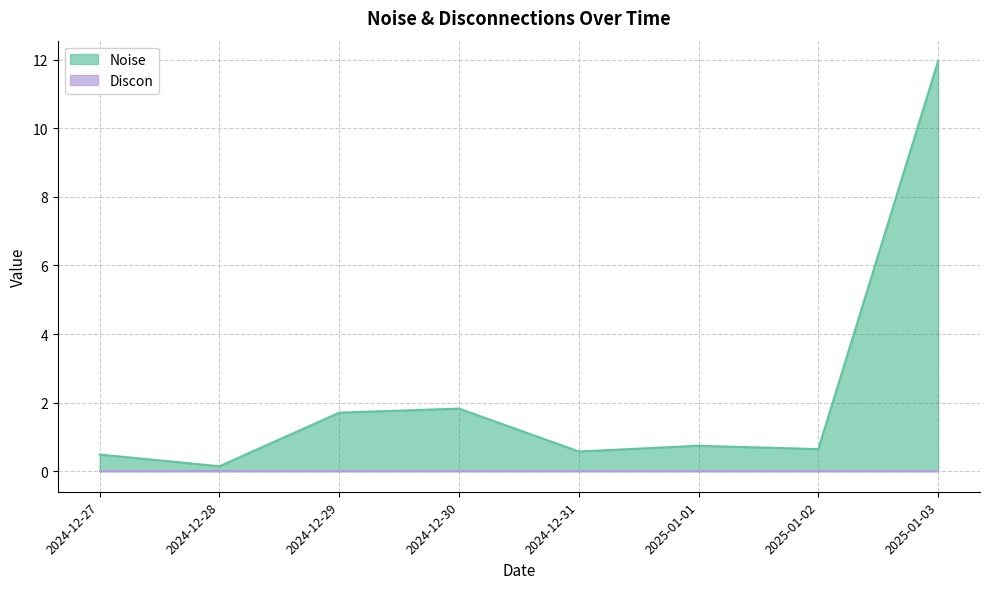

What is the change in value from 2024-12-28 to 2024-12-29?

+1.6